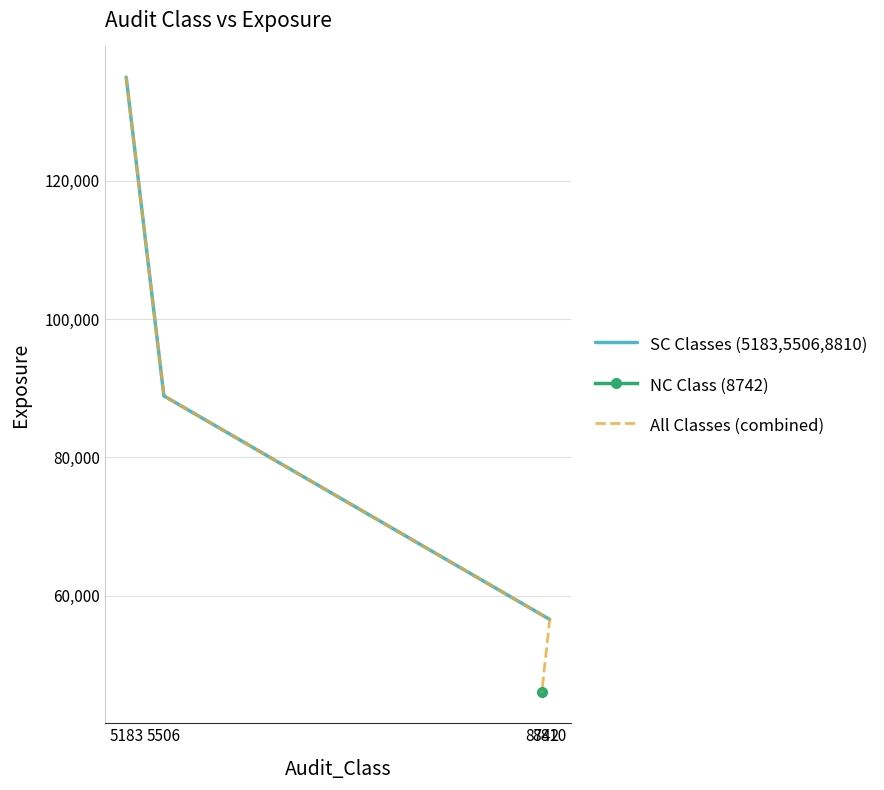

What is the change in value from 5183 to 8742?

-89002